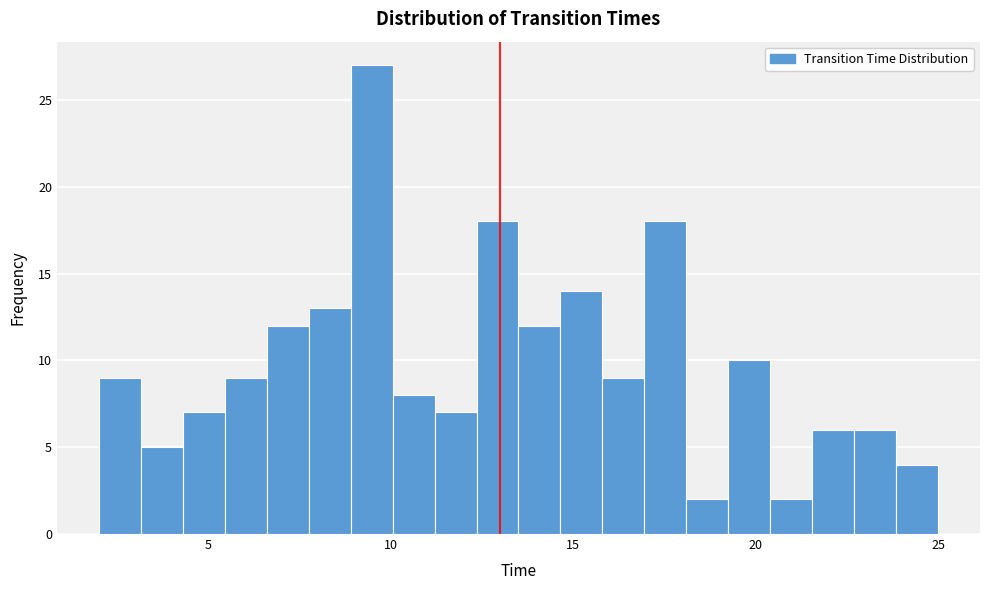

Around what value on the x-axis is the tallest bar? Give the approximate position of its centre, as read against the axis.

9.5